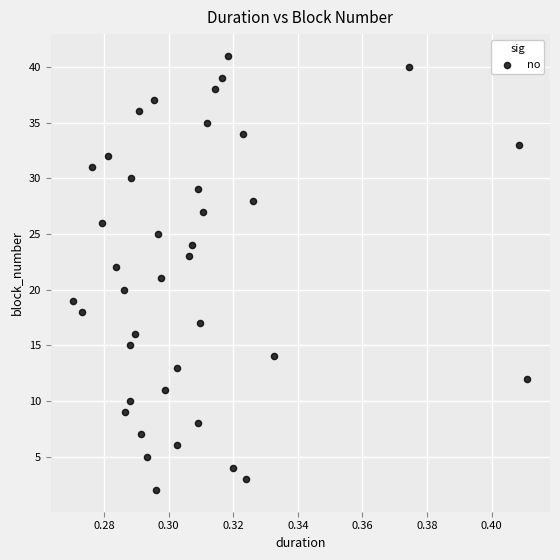

What is the range of Y values (max minus min)?

39